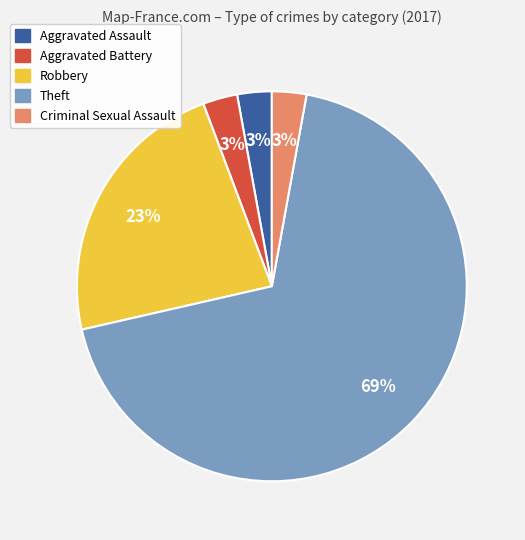

Between Theft and Aggravated Battery, which is larger?

Theft